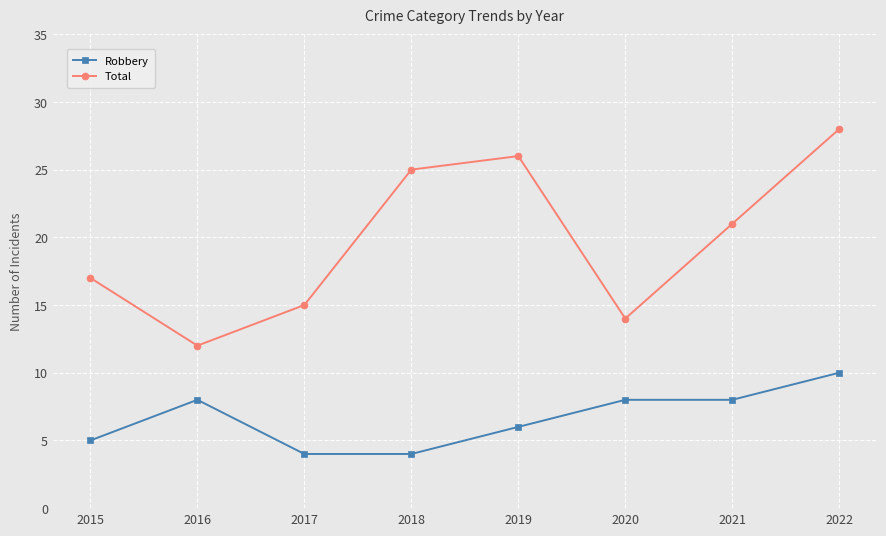

How many data points in Robbery are less than 8?

4